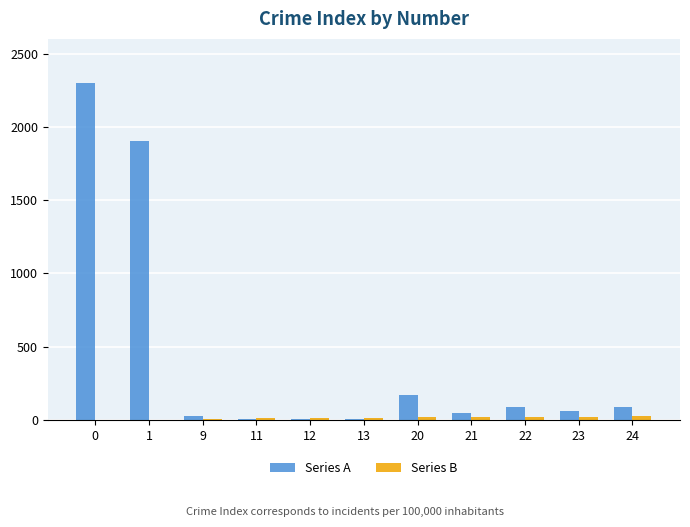

The value of Series A at 22 is 88. True or false?

True